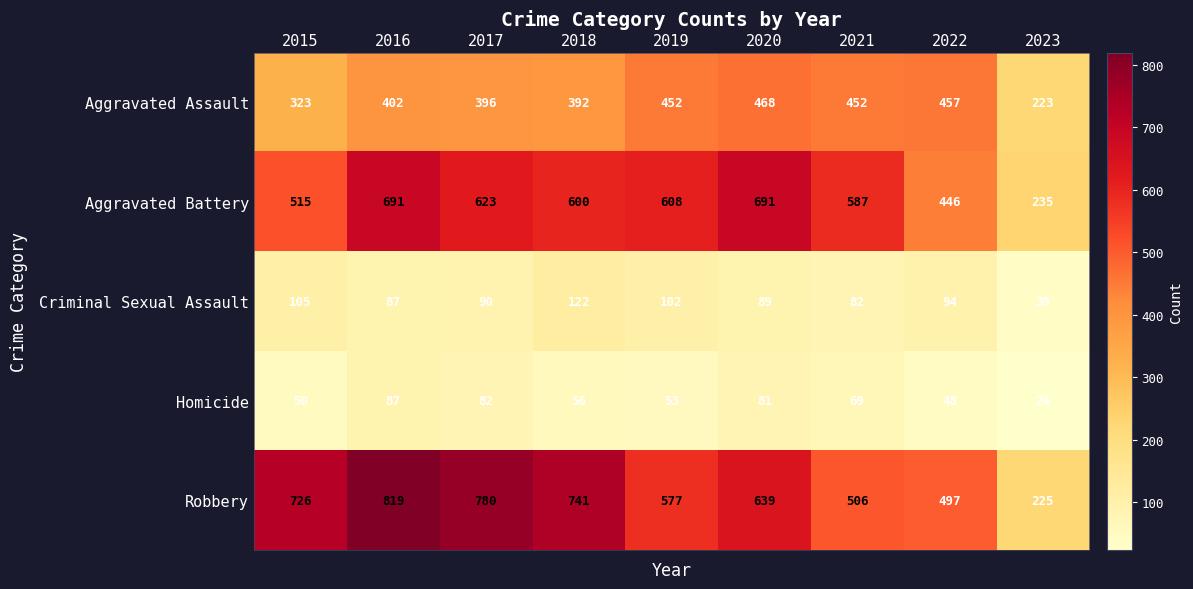

What is the total value across all series at 2015?

1719